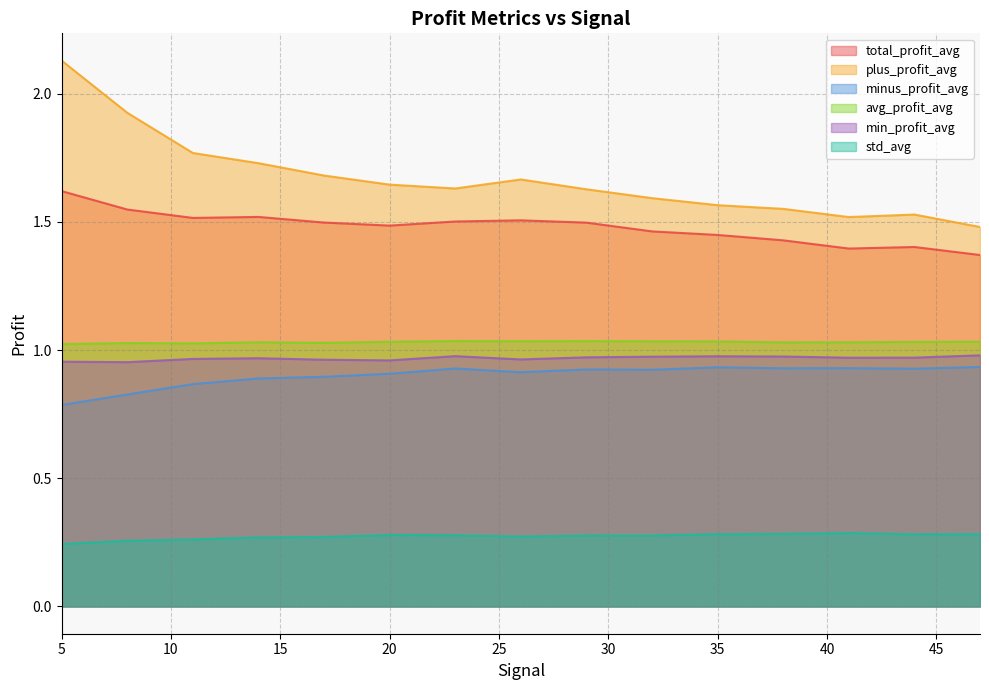

Reading left to right, extract all data points from this chart.

total_profit_avg: 5=1.6	8=1.5	11=1.5	14=1.5	17=1.5	20=1.5	23=1.5	26=1.5	29=1.5	32=1.5	35=1.4	38=1.4	41=1.4	44=1.4	47=1.4
plus_profit_avg: 5=2.1	8=1.9	11=1.8	14=1.7	17=1.7	20=1.6	23=1.6	26=1.7	29=1.6	32=1.6	35=1.6	38=1.6	41=1.5	44=1.5	47=1.5
minus_profit_avg: 5=0.8	8=0.8	11=0.9	14=0.9	17=0.9	20=0.9	23=0.9	26=0.9	29=0.9	32=0.9	35=0.9	38=0.9	41=0.9	44=0.9	47=0.9
avg_profit_avg: 5=1.0	8=1.0	11=1.0	14=1.0	17=1.0	20=1.0	23=1.0	26=1.0	29=1.0	32=1.0	35=1.0	38=1.0	41=1.0	44=1.0	47=1.0
min_profit_avg: 5=1.0	8=1.0	11=1.0	14=1.0	17=1.0	20=1.0	23=1.0	26=1.0	29=1.0	32=1.0	35=1.0	38=1.0	41=1.0	44=1.0	47=1.0
std_avg: 5=0.2	8=0.3	11=0.3	14=0.3	17=0.3	20=0.3	23=0.3	26=0.3	29=0.3	32=0.3	35=0.3	38=0.3	41=0.3	44=0.3	47=0.3